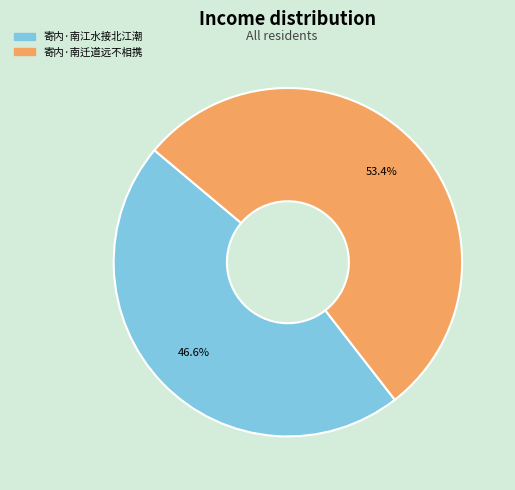

To the nearest percent, what is the combined percentage of 寄内·南江水接北江潮 and 寄内·南迁道远不相携?

100%